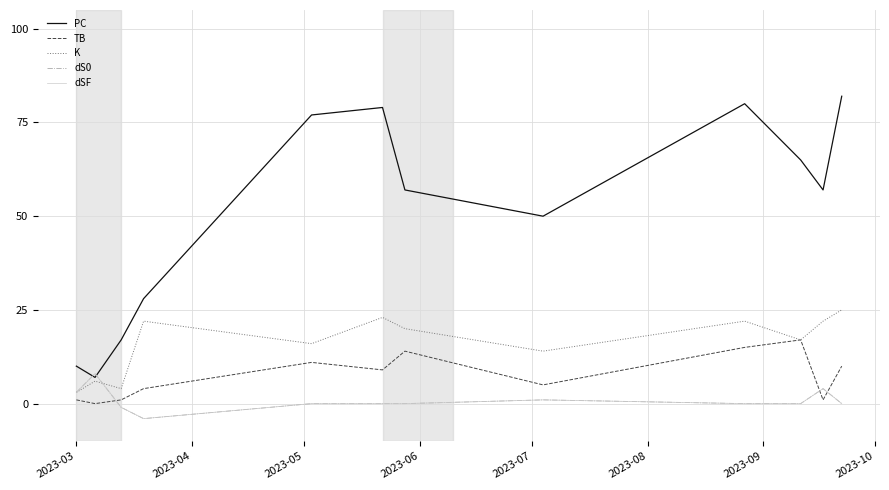

Is this an area chart (filled region under the line)?

No